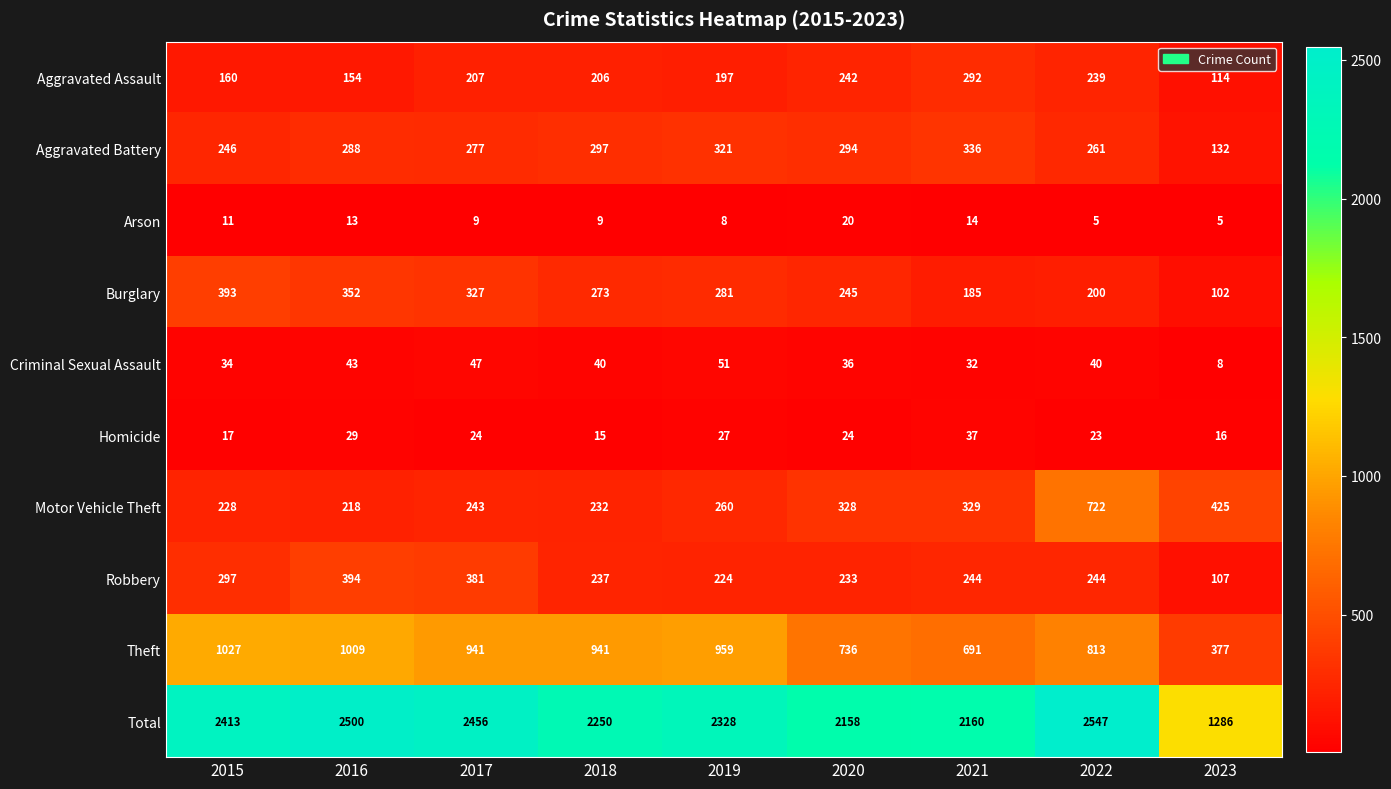

Between 2015 and 2017, which series saw the biggest shift?

Theft